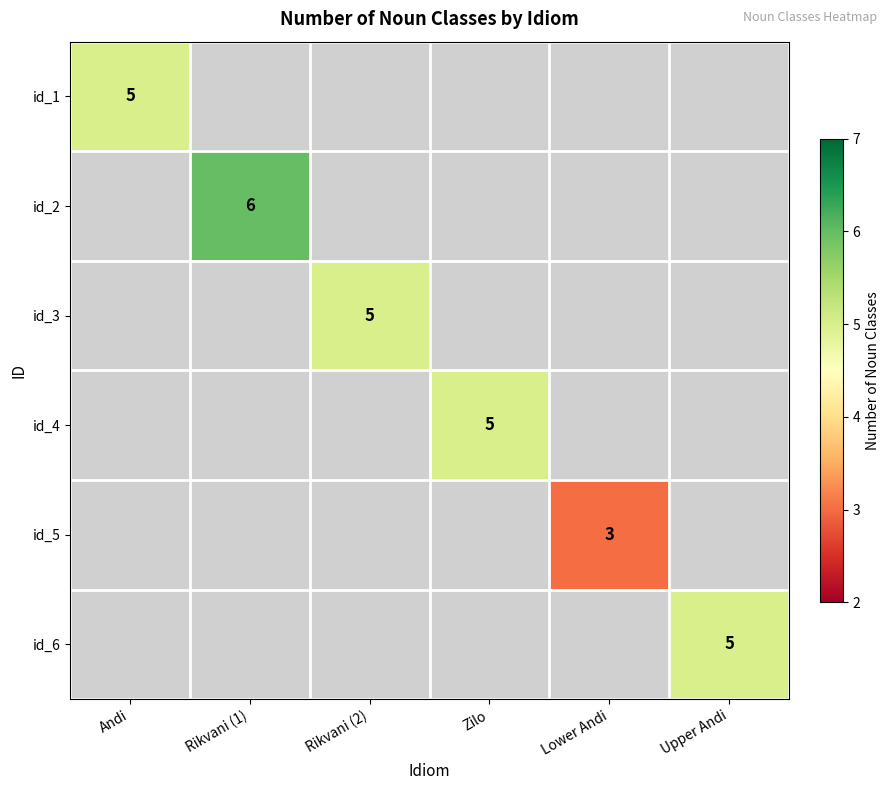

Is it true that id_1 equals 5 at Andi?

True